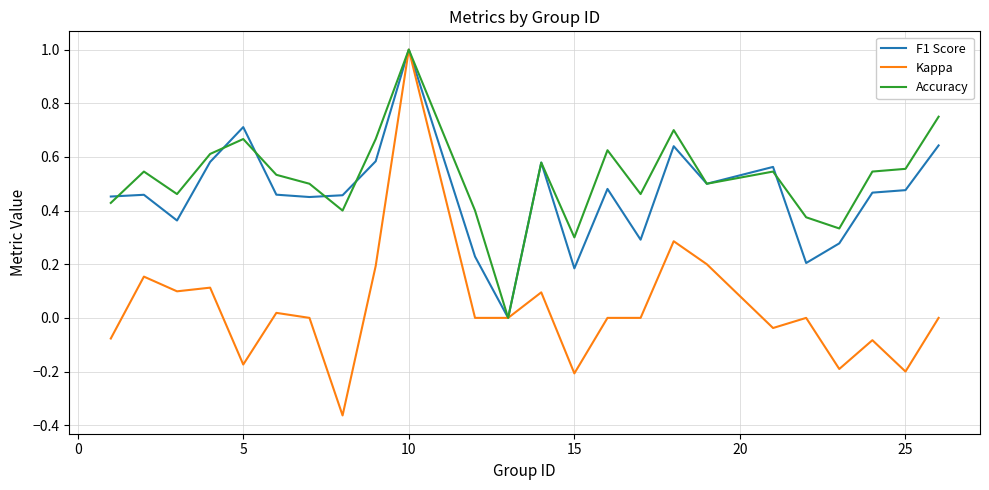

Which series has the largest range (max minus min)?

Kappa